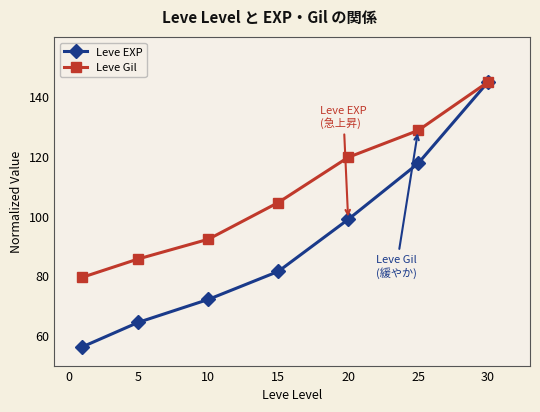

What is the value of the Leve Gil point at the 2nd from the left?

85.7